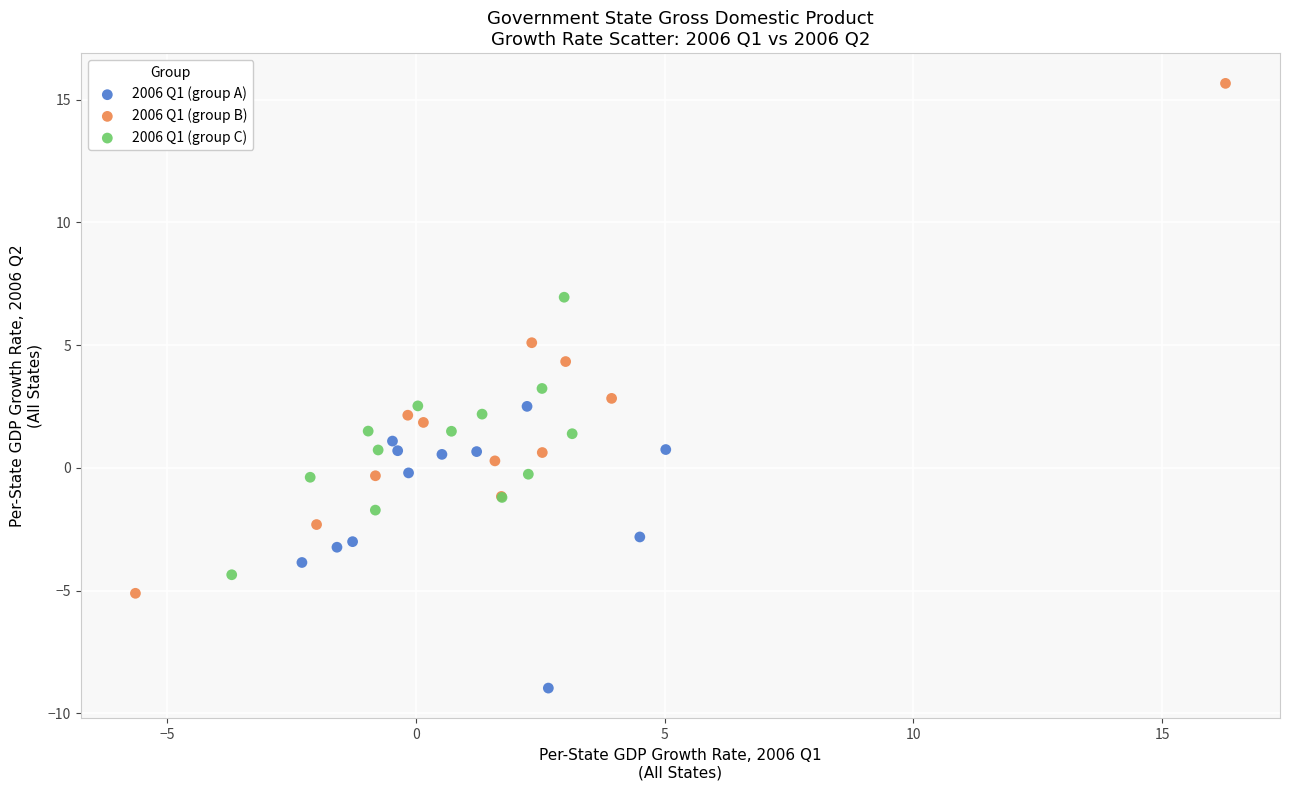

Which series contains the highest Y value?

2006 Q1 (group B)